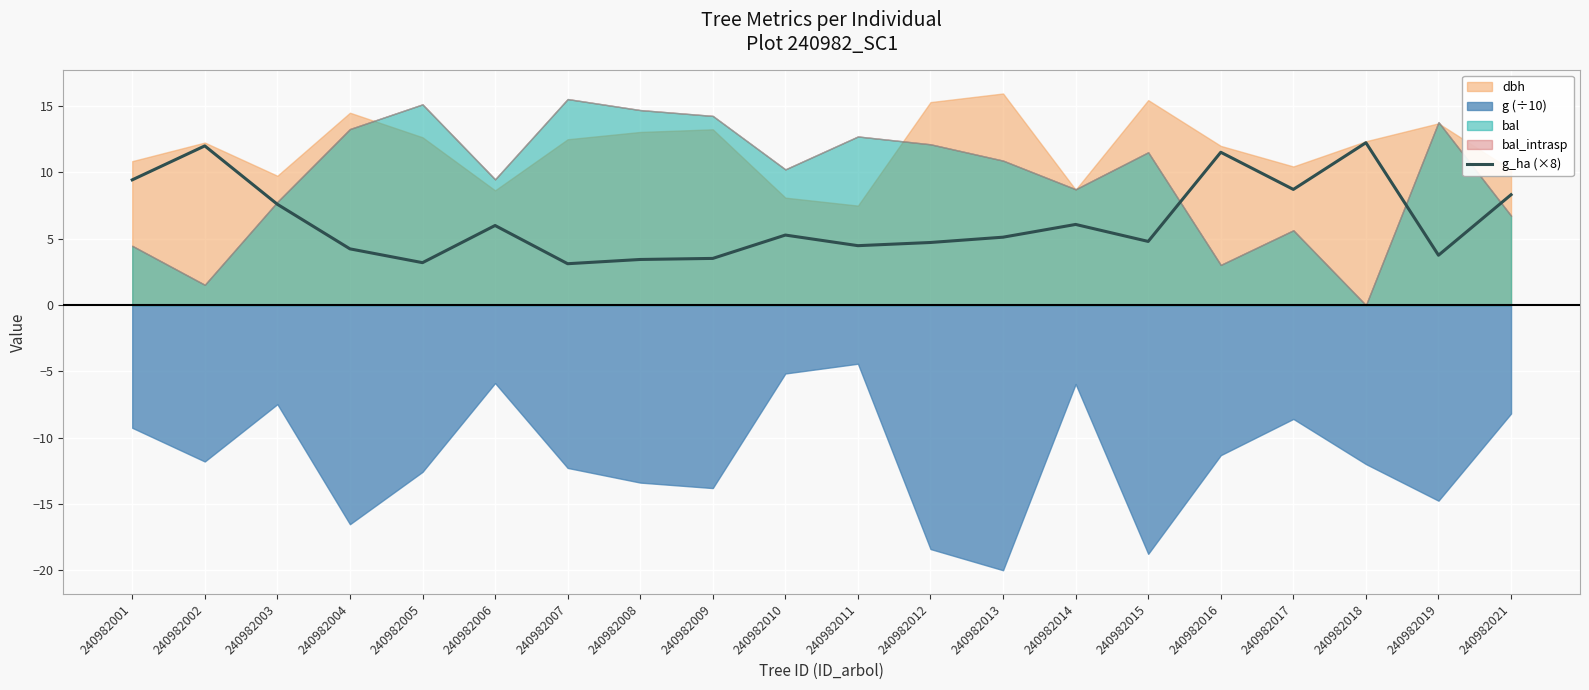

Where is the first local maximum?

240982002